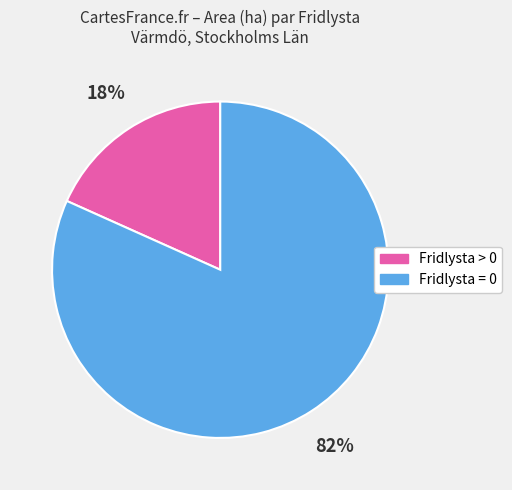

How many slices are in this pie chart?

2